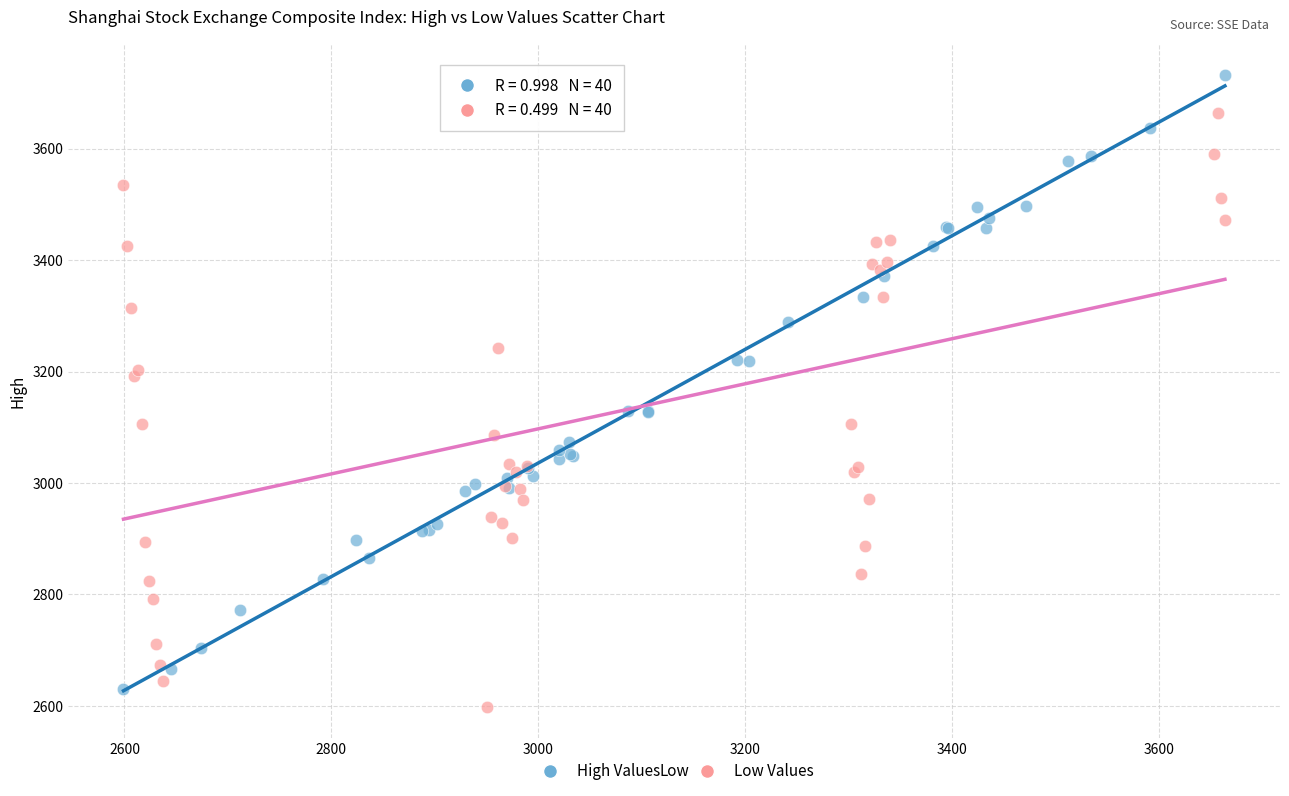

What are all the series names shown in the legend?

High Values, Low Values